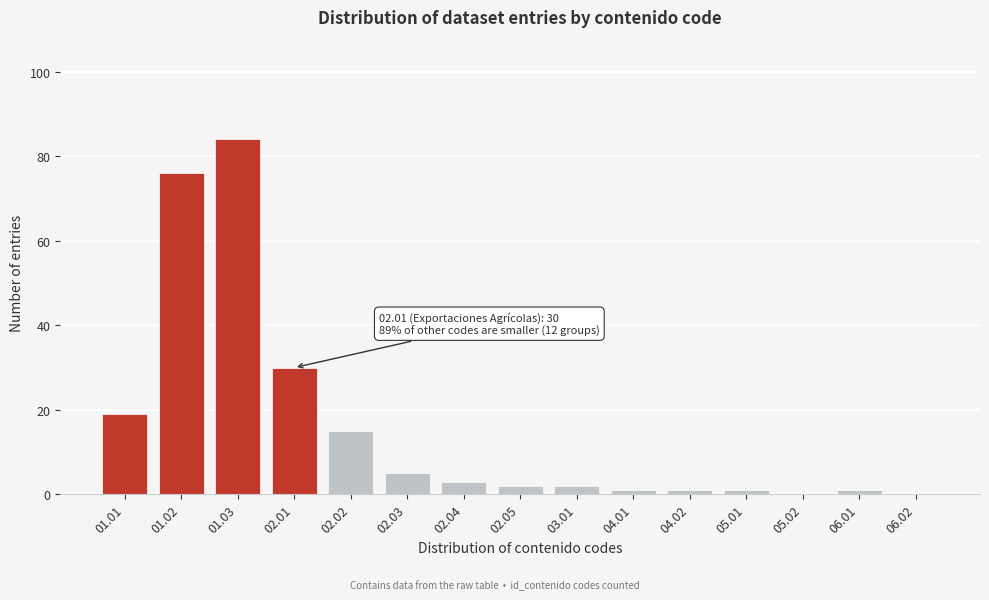

Reading right to left, what are all the values shown in this chart?

06.02=0	06.01=1	05.02=0	05.01=1	04.02=1	04.01=1	03.01=2	02.05=2	02.04=3	02.03=5	02.02=15	02.01=30	01.03=84	01.02=76	01.01=19